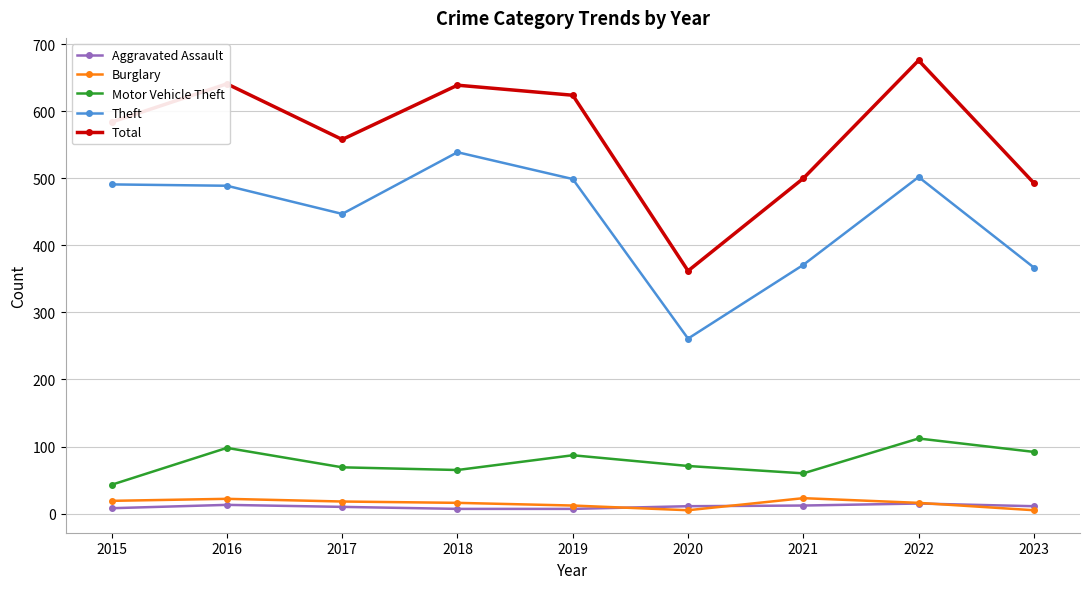

Which series has the widest spread of values?

Total